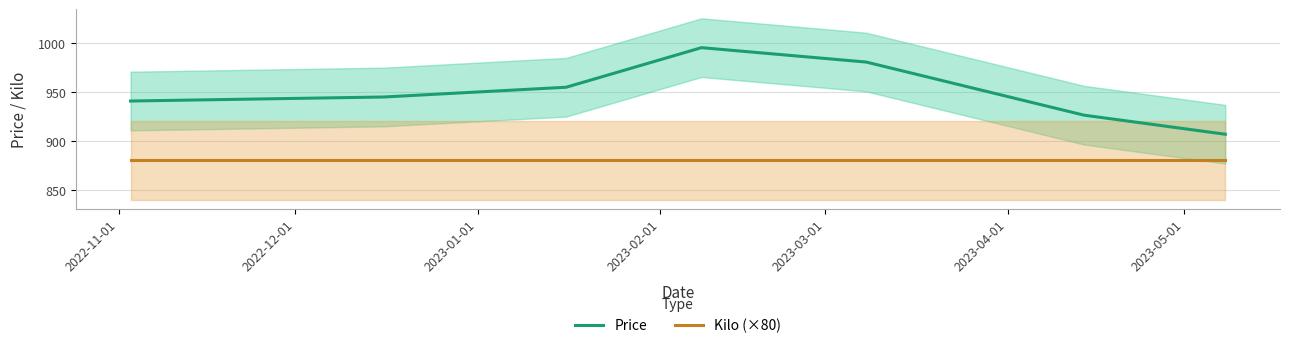

True or false: Price and Kilo (×80) intersect in this chart.

False